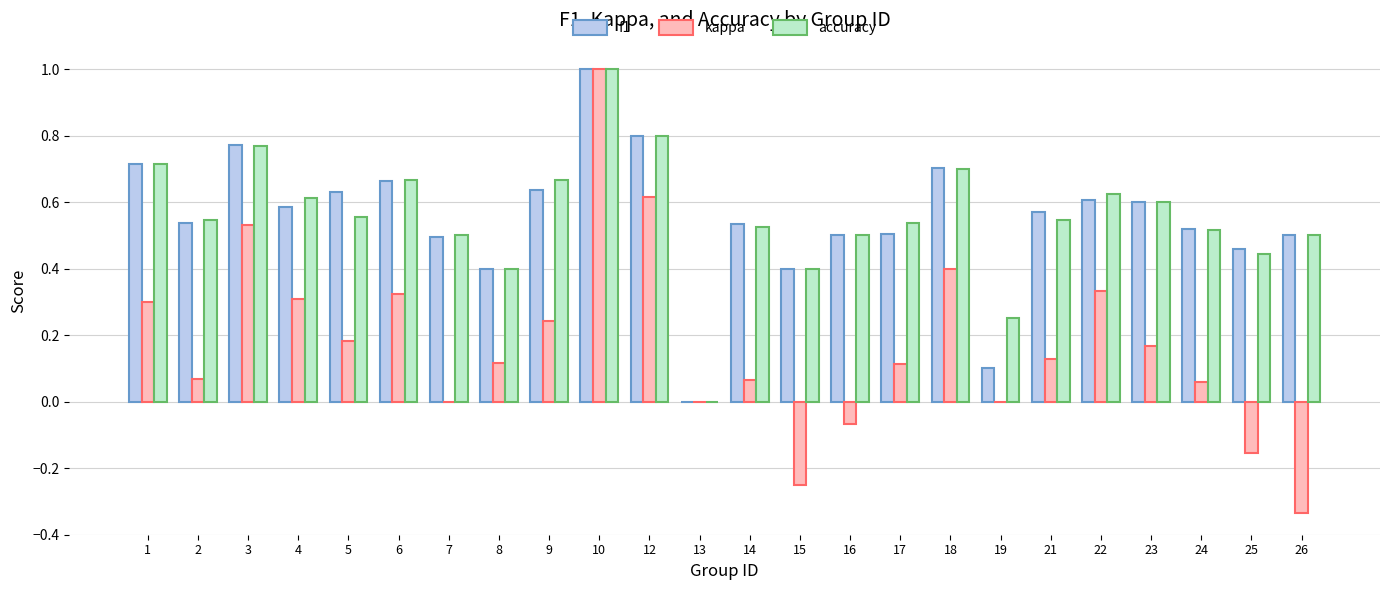

Between 1 and 25, which series saw the biggest shift?

kappa